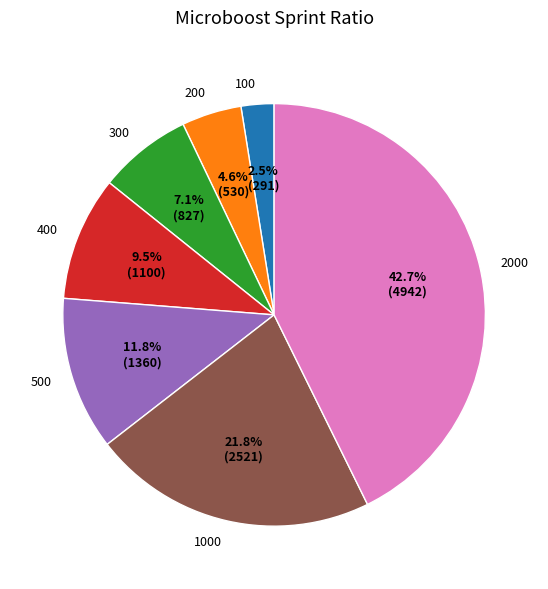

Which slice is the largest?

2000